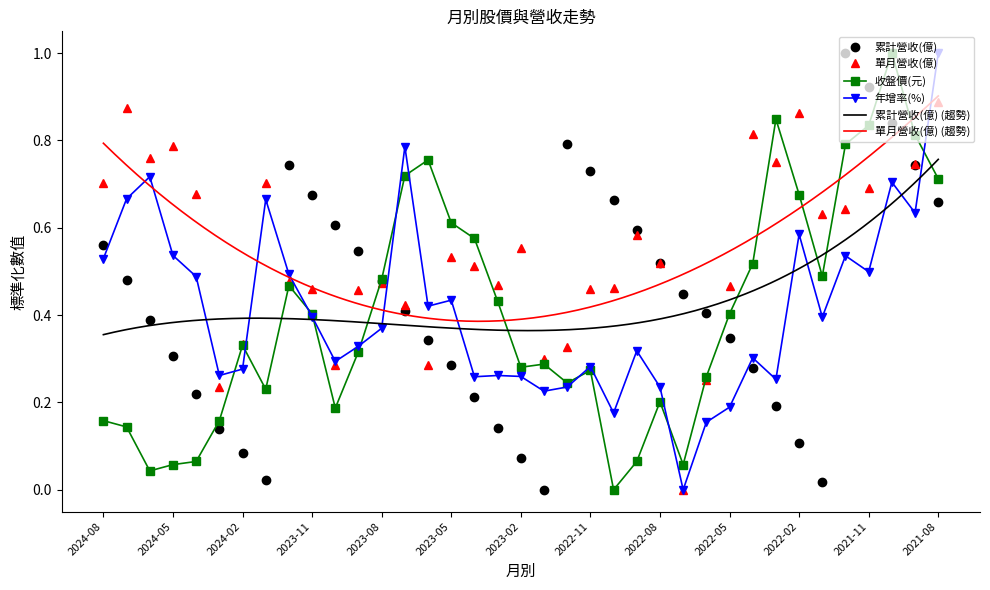

Which series has the largest total across all categories?

單月營收(億)